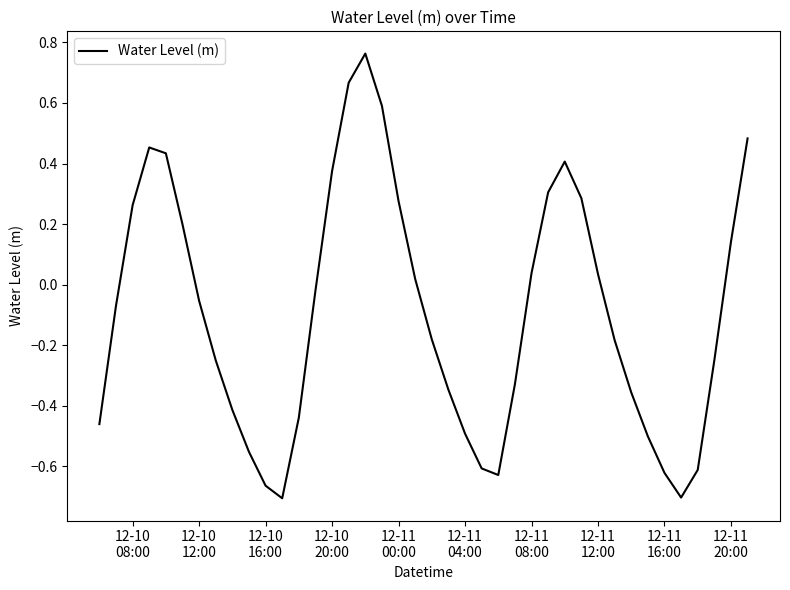

How many negative values are there?

23